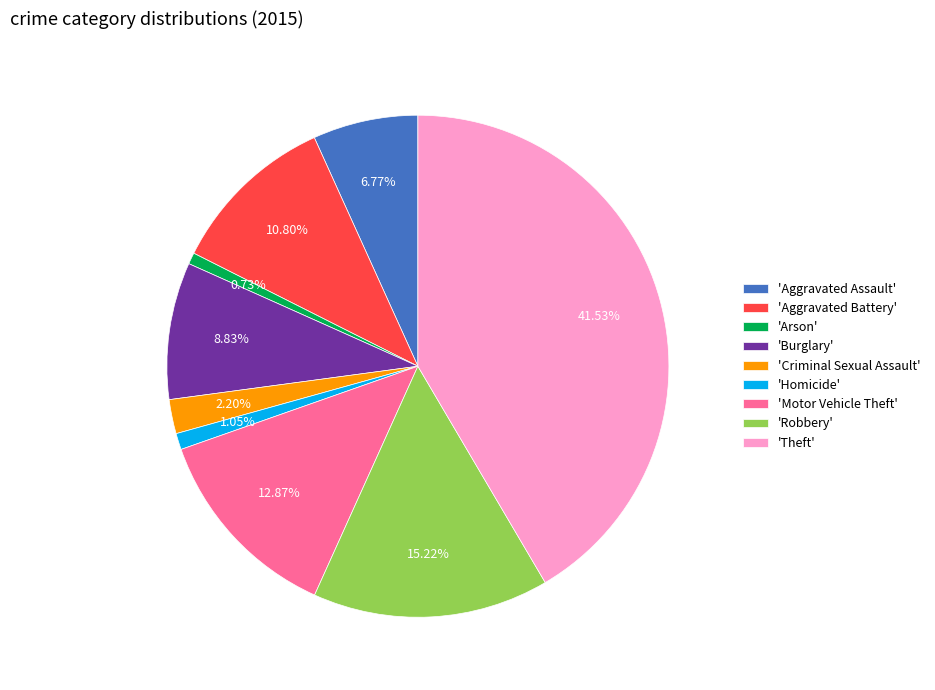

Approximately how many times larger is the value at 'Robbery' compared to 'Theft'?

0.4